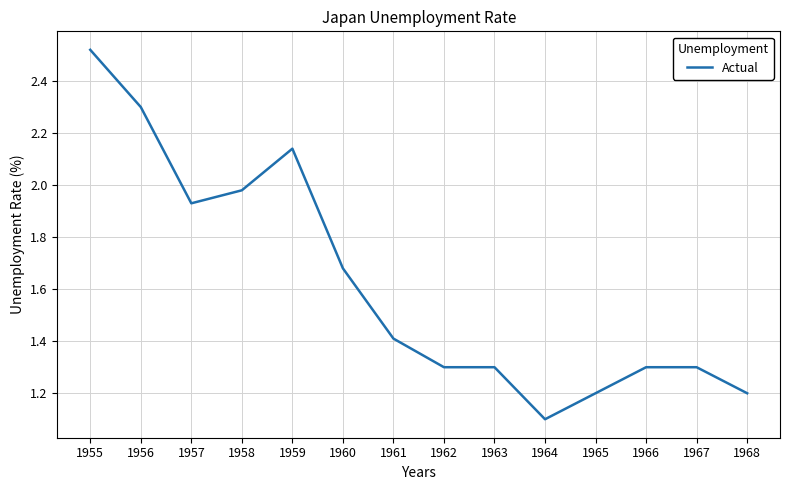

What is the ratio of the value at 1965 to the value at 1961?

0.9